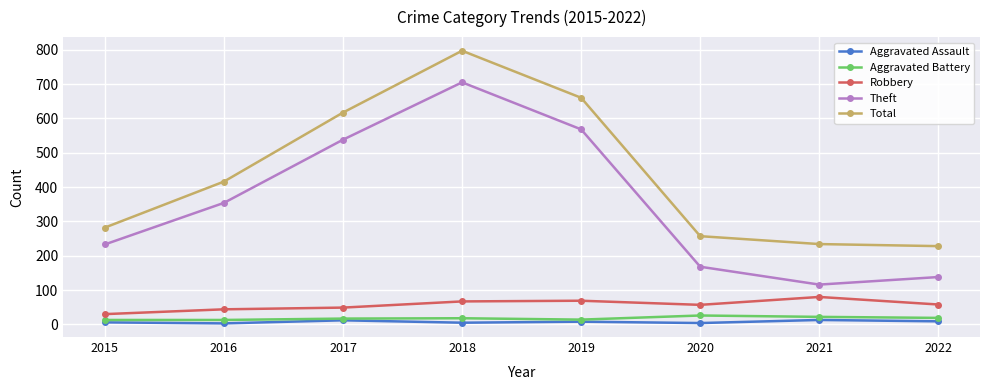

What is the smallest value displayed?

3